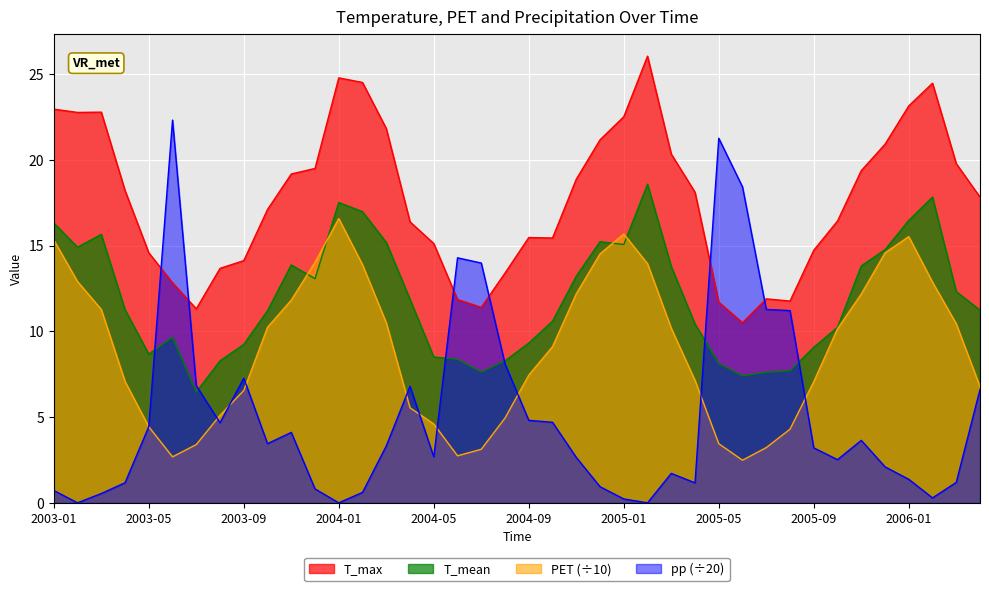

Which series ends up on top after the final intersection of T_mean and pp?

T_mean